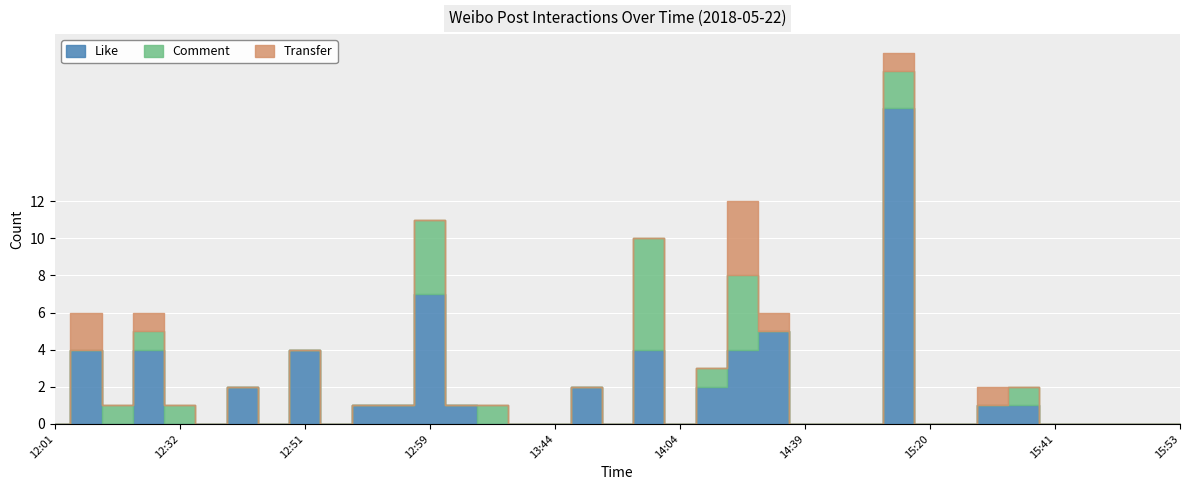

True or false: Like has more than 1 interior local peaks.

True